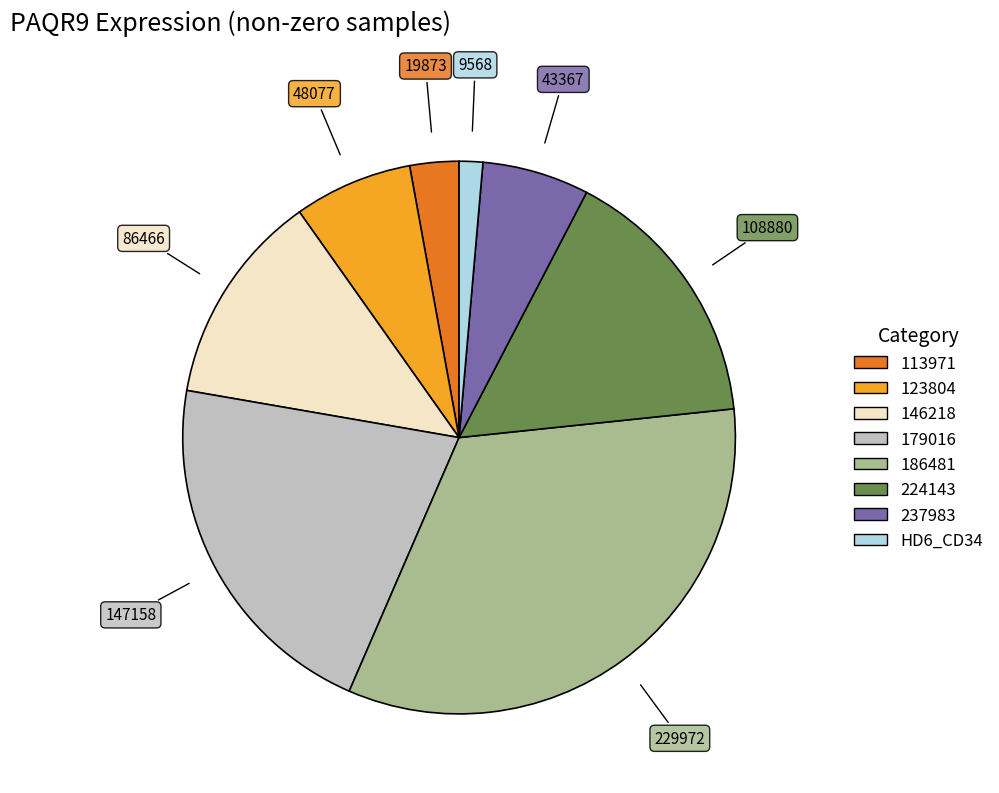

Is there a majority slice in this chart?

No